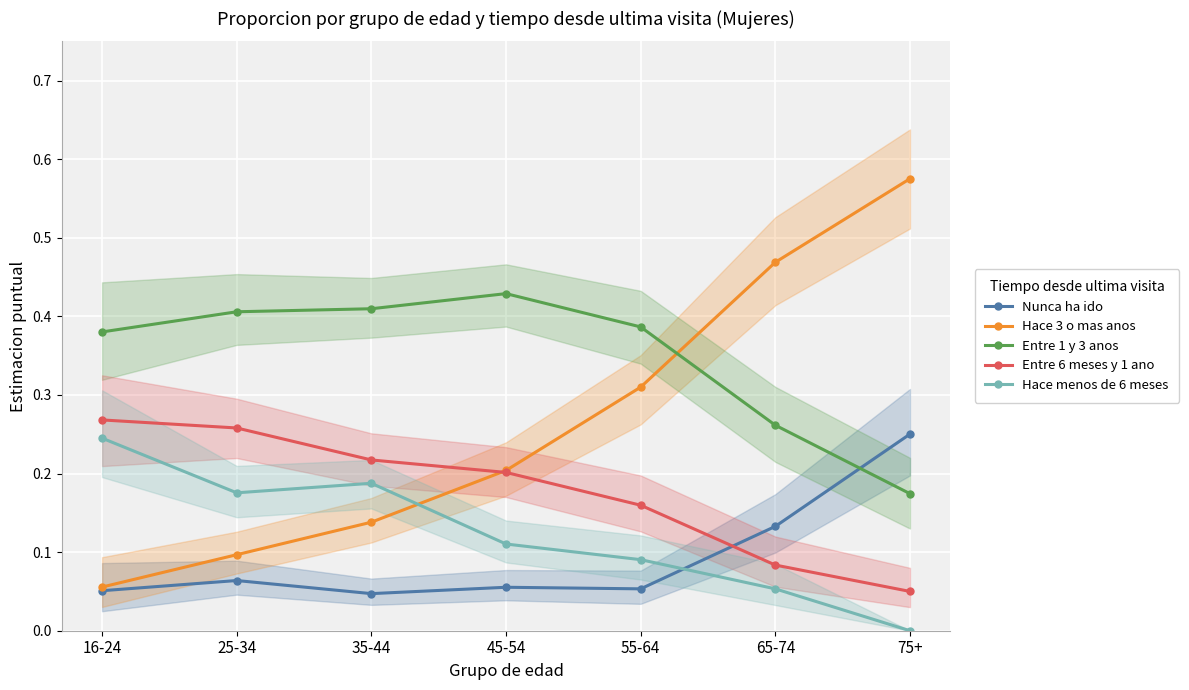

Reading left to right, what are all the values shown in this chart?

Nunca ha ido: 0.1	0.1	0.0	0.1	0.1	0.1	0.3
Hace 3 o mas anos: 0.1	0.1	0.1	0.2	0.3	0.5	0.6
Entre 1 y 3 anos: 0.4	0.4	0.4	0.4	0.4	0.3	0.2
Entre 6 meses y 1 ano: 0.3	0.3	0.2	0.2	0.2	0.1	0.1
Hace menos de 6 meses: 0.2	0.2	0.2	0.1	0.1	0.1	0.0